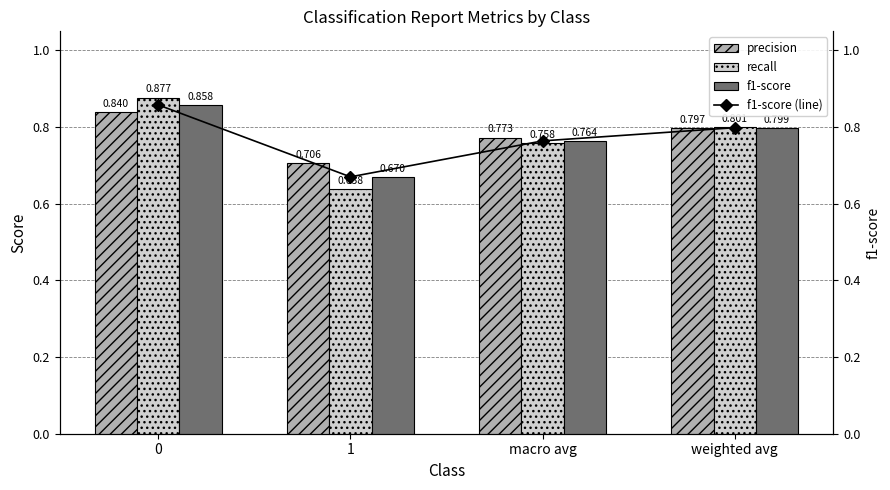

The value of f1-score (line) at weighted avg is 0.8. True or false?

True